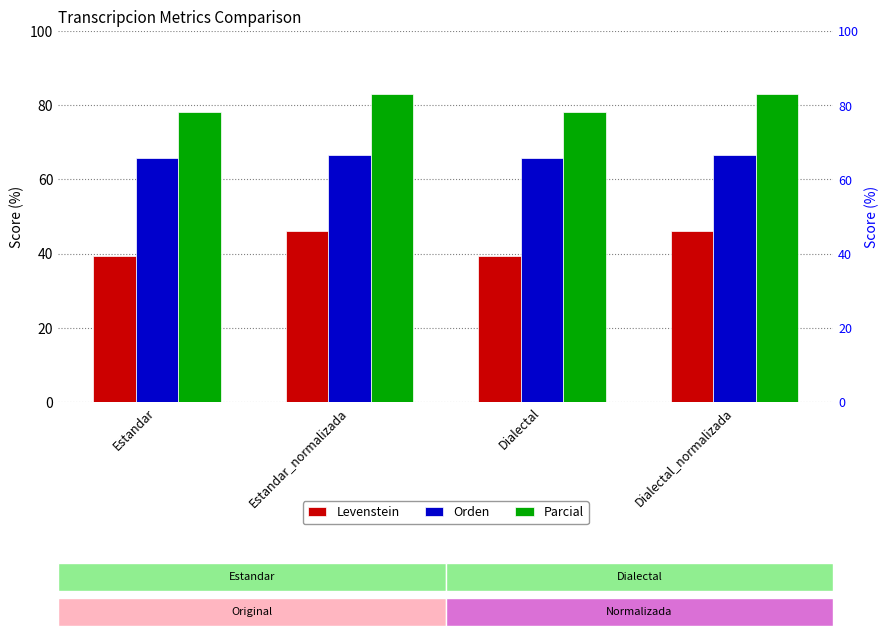

How many bars are there in total?

12